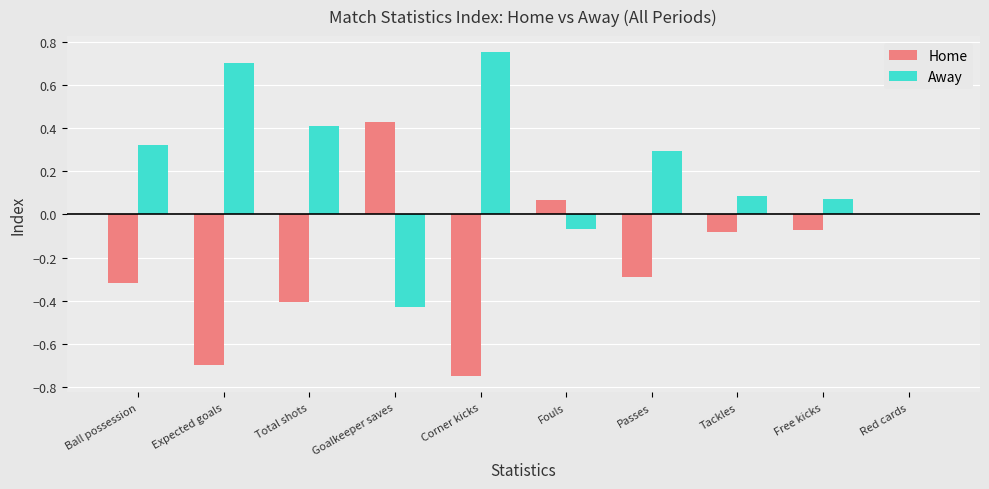

Count the number of categories in the chart.

10